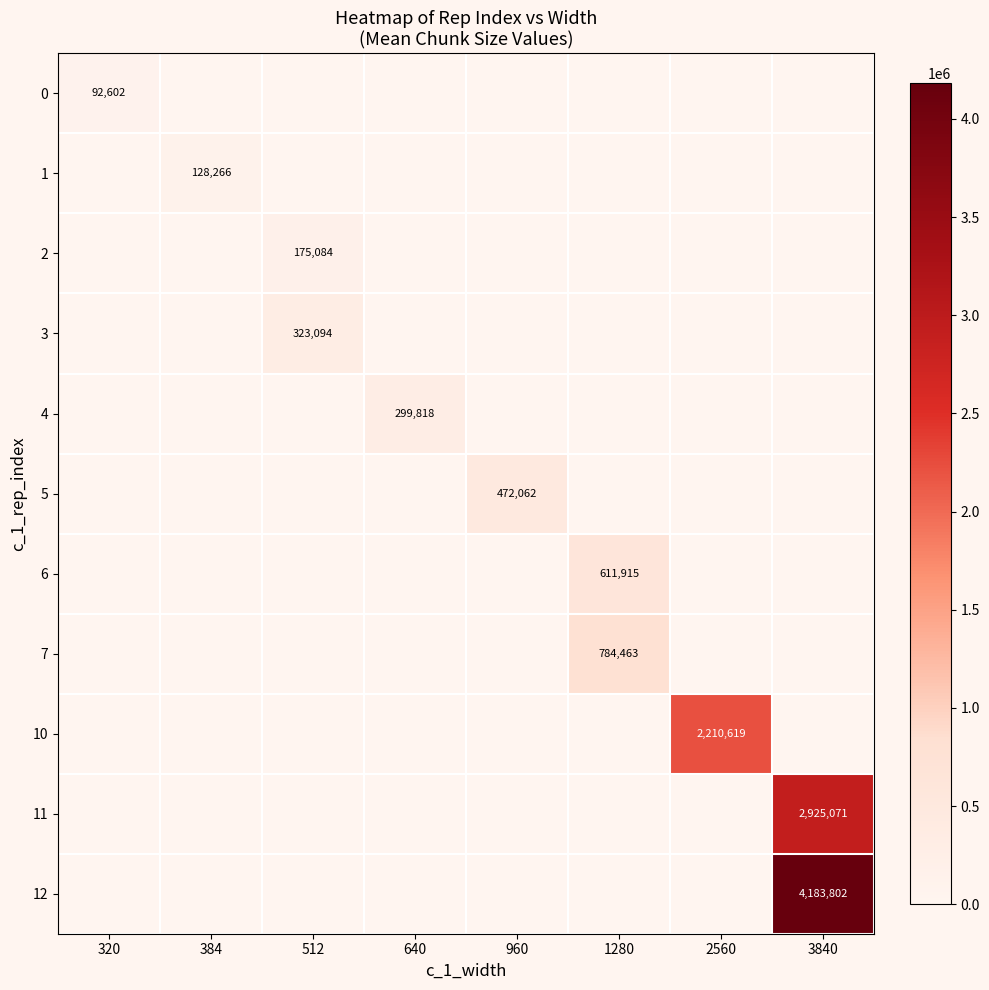

What is the spread (max minus min) of values at 320?

92602.7